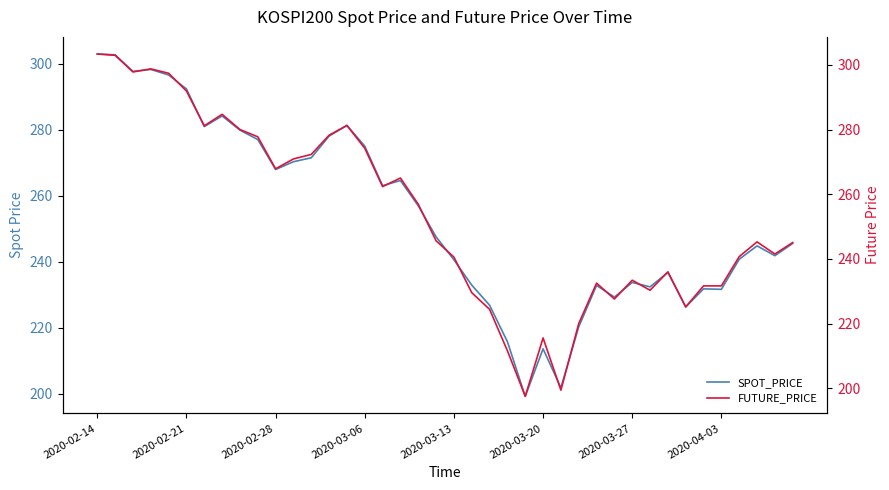

Where does the FUTURE_PRICE series first go above 245?

2020-02-14